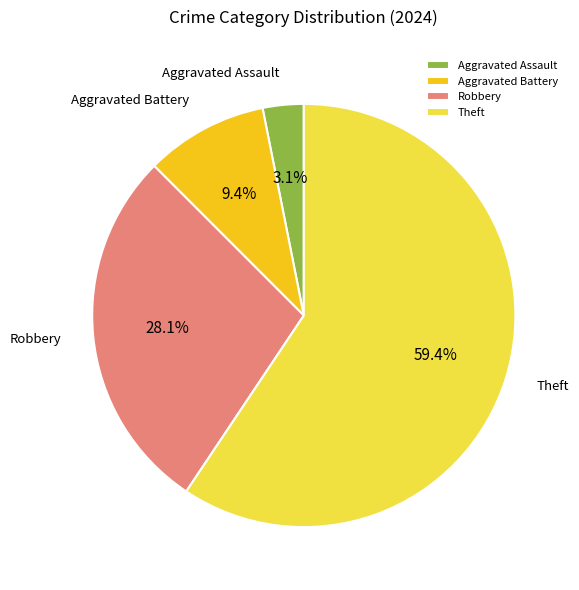

Count the number of slices in the pie.

4